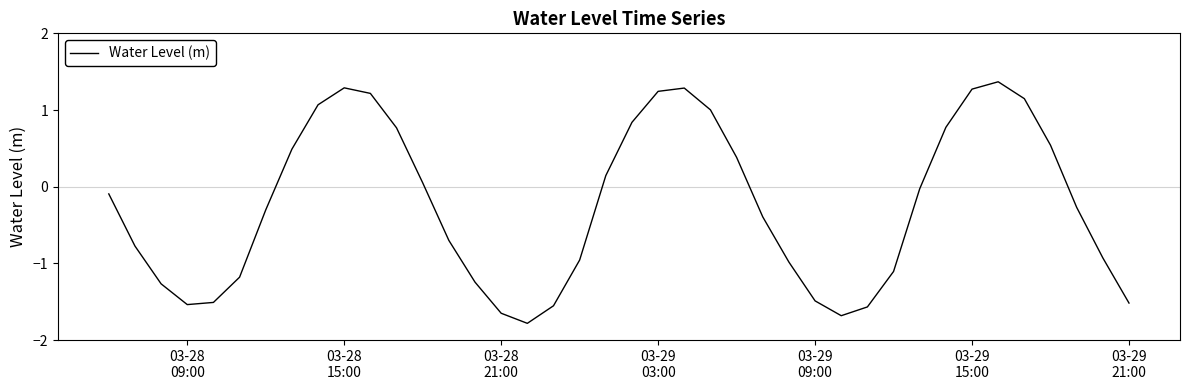

What is the difference between the maximum and minimum values?

3.1